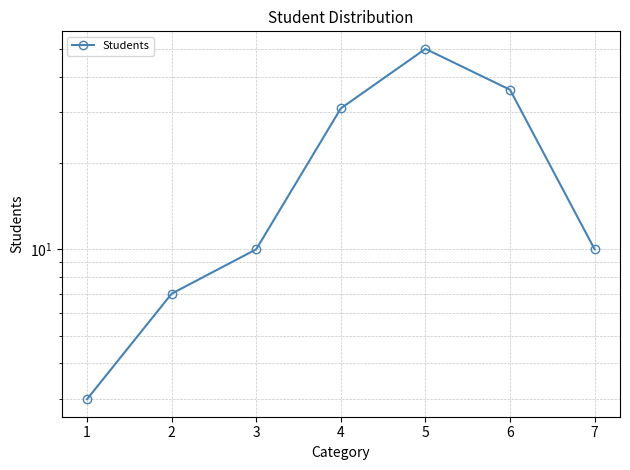

Reading left to right, list all the values displayed in this chart.

3	7	10	31	50	36	10